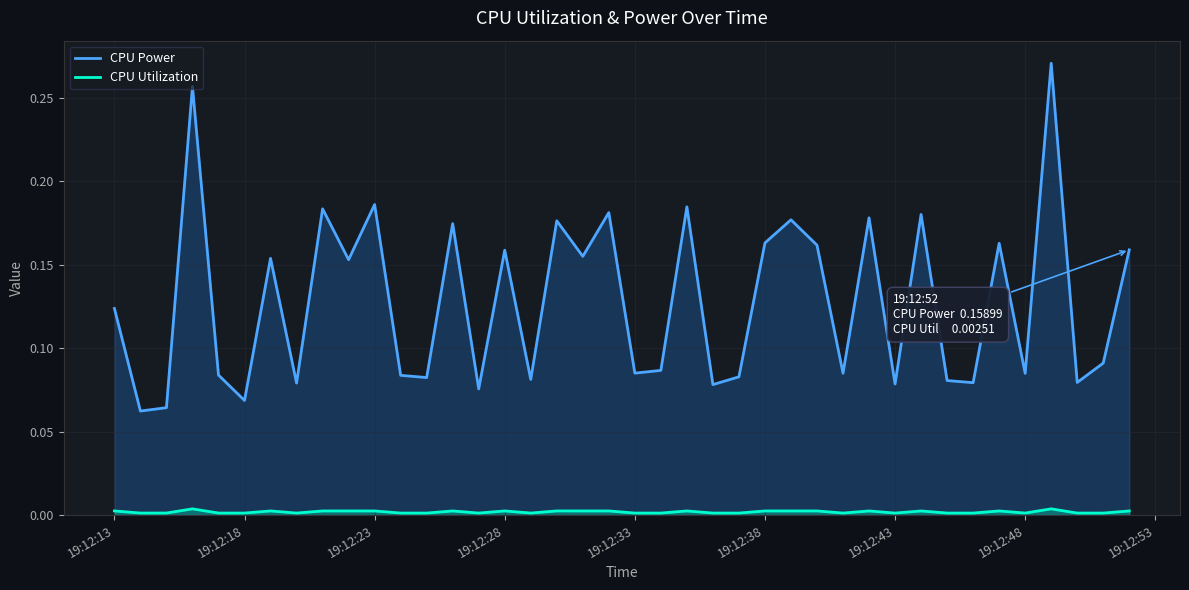

List the series in order of their overall mean, lowest first.

CPU Utilization, CPU Power